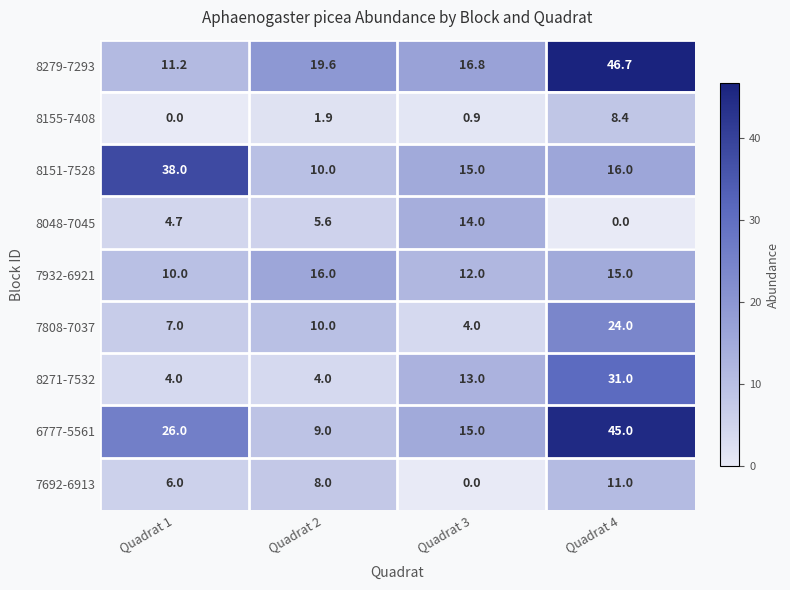

The value of 7932-6921 at Quadrat 1 is 5.4. True or false?

False